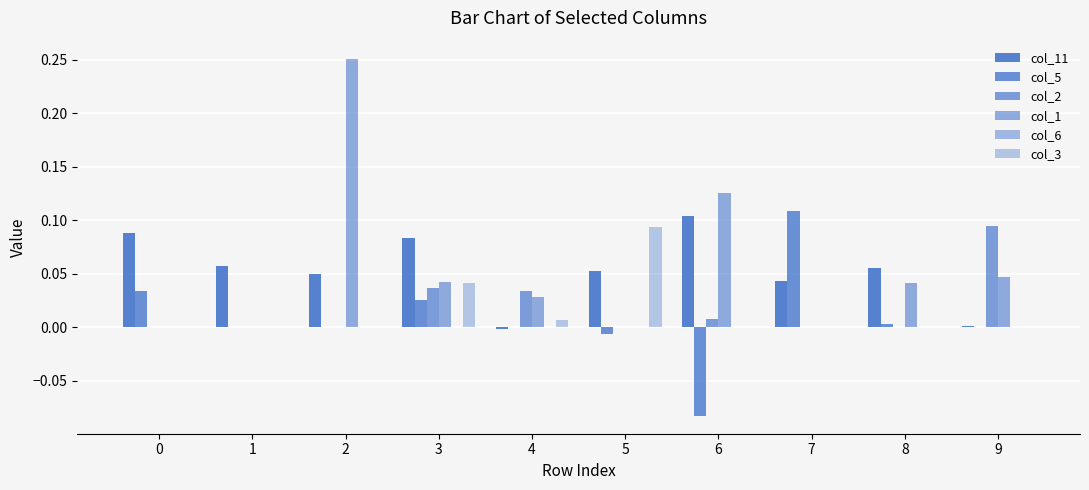

Reading left to right, what are all the values shown in this chart?

col_11: 0=0.1	1=0.1	2=0.0	3=0.1	4=-0.0	5=0.1	6=0.1	7=0.0	8=0.1	9=0.0
col_5: 0=0.0	1=0.0	2=0.0	3=0.0	4=0.0	5=-0.0	6=-0.1	7=0.1	8=0.0	9=0.0
col_2: 0=0.0	1=0.0	2=0.0	3=0.0	4=0.0	5=0.0	6=0.0	7=0.0	8=0.0	9=0.1
col_1: 0=0.0	1=0.0	2=0.3	3=0.0	4=0.0	5=0.0	6=0.1	7=0.0	8=0.0	9=0.0
col_6: 0=0.0	1=0.0	2=0.0	3=0.0	4=0.0	5=0.0	6=0.0	7=0.0	8=0.0	9=0.0
col_3: 0=0.0	1=0.0	2=0.0	3=0.0	4=0.0	5=0.1	6=0.0	7=0.0	8=0.0	9=0.0